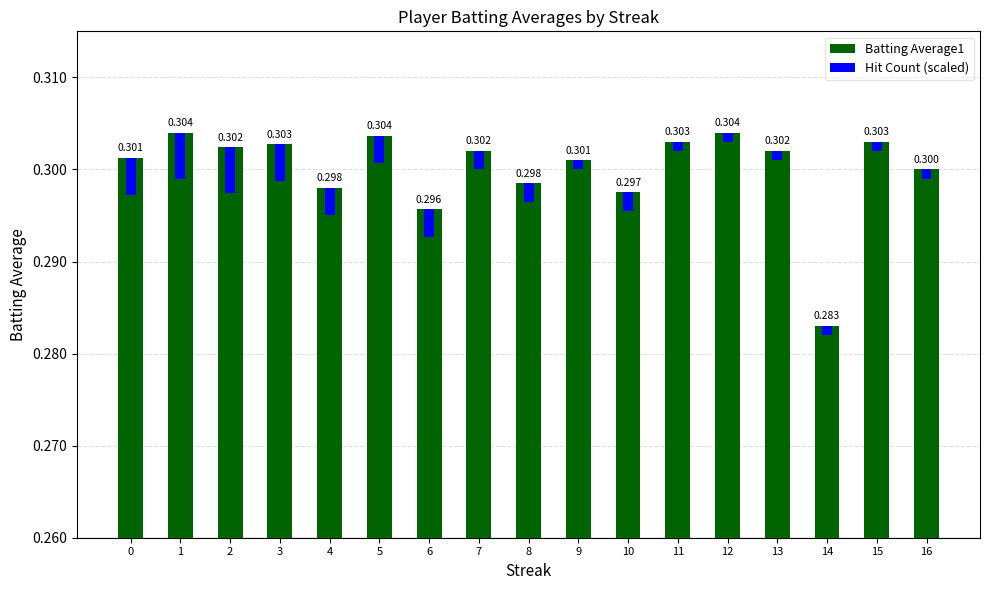

Reading left to right, transcribe all the data shown in this chart.

Batting Average1: 0=0.3	1=0.3	2=0.3	3=0.3	4=0.3	5=0.3	6=0.3	7=0.3	8=0.3	9=0.3	10=0.3	11=0.3	12=0.3	13=0.3	14=0.3	15=0.3	16=0.3
Hit Count (scaled): 0=0.0	1=0.0	2=0.0	3=0.0	4=0.0	5=0.0	6=0.0	7=0.0	8=0.0	9=0.0	10=0.0	11=0.0	12=0.0	13=0.0	14=0.0	15=0.0	16=0.0